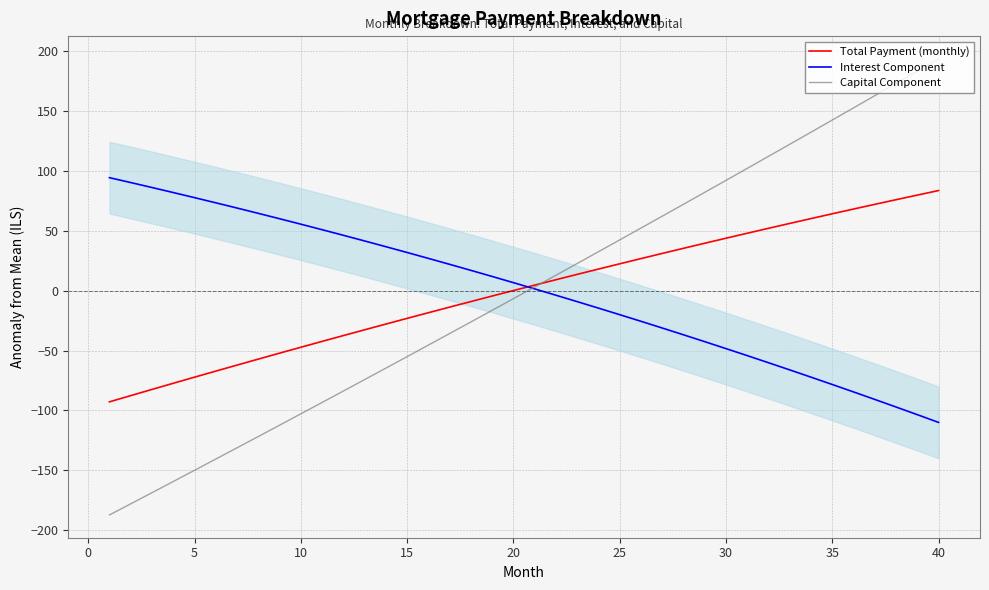

How many data points in Interest Component are less than 6?

20